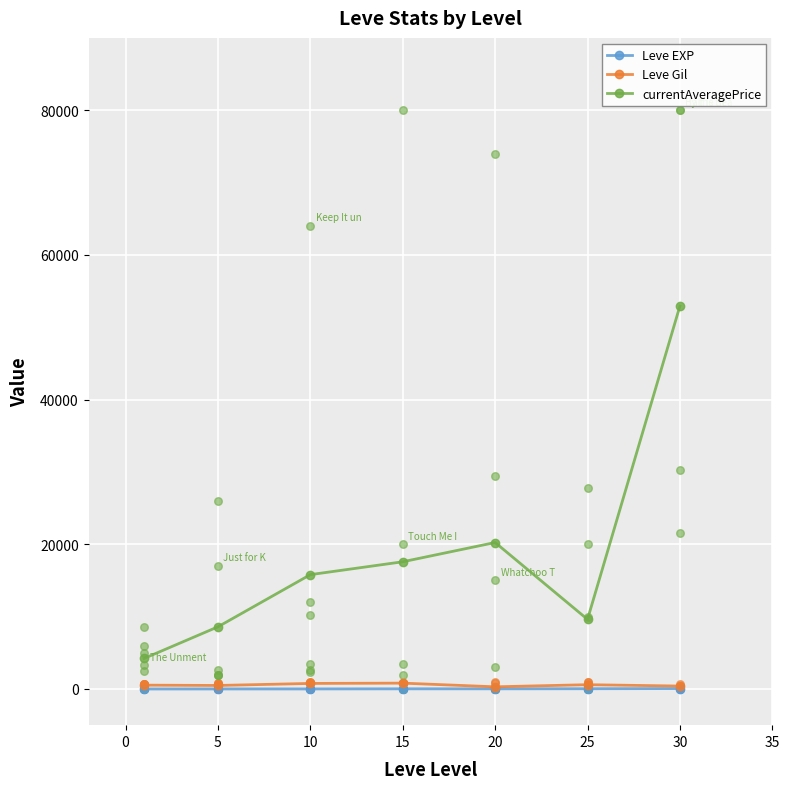

At how many categories does at least one series exceed 37197?

1